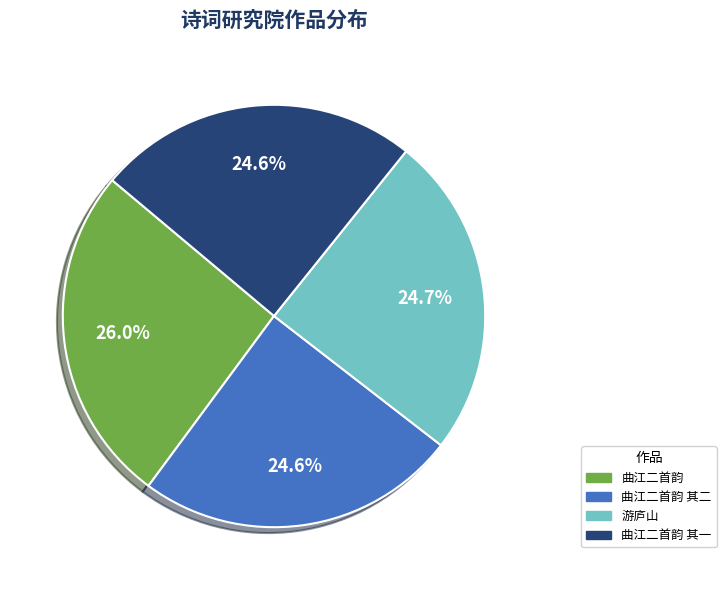

Which has a higher value, 游庐山 or 曲江二首韵?

曲江二首韵